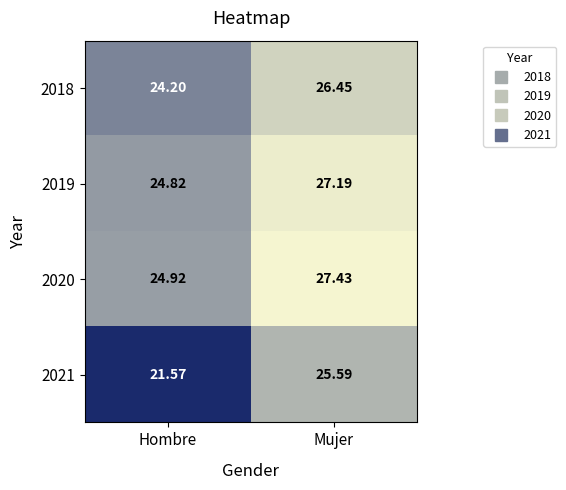

Rank the series at Hombre from highest to lowest value.

2020, 2019, 2018, 2021